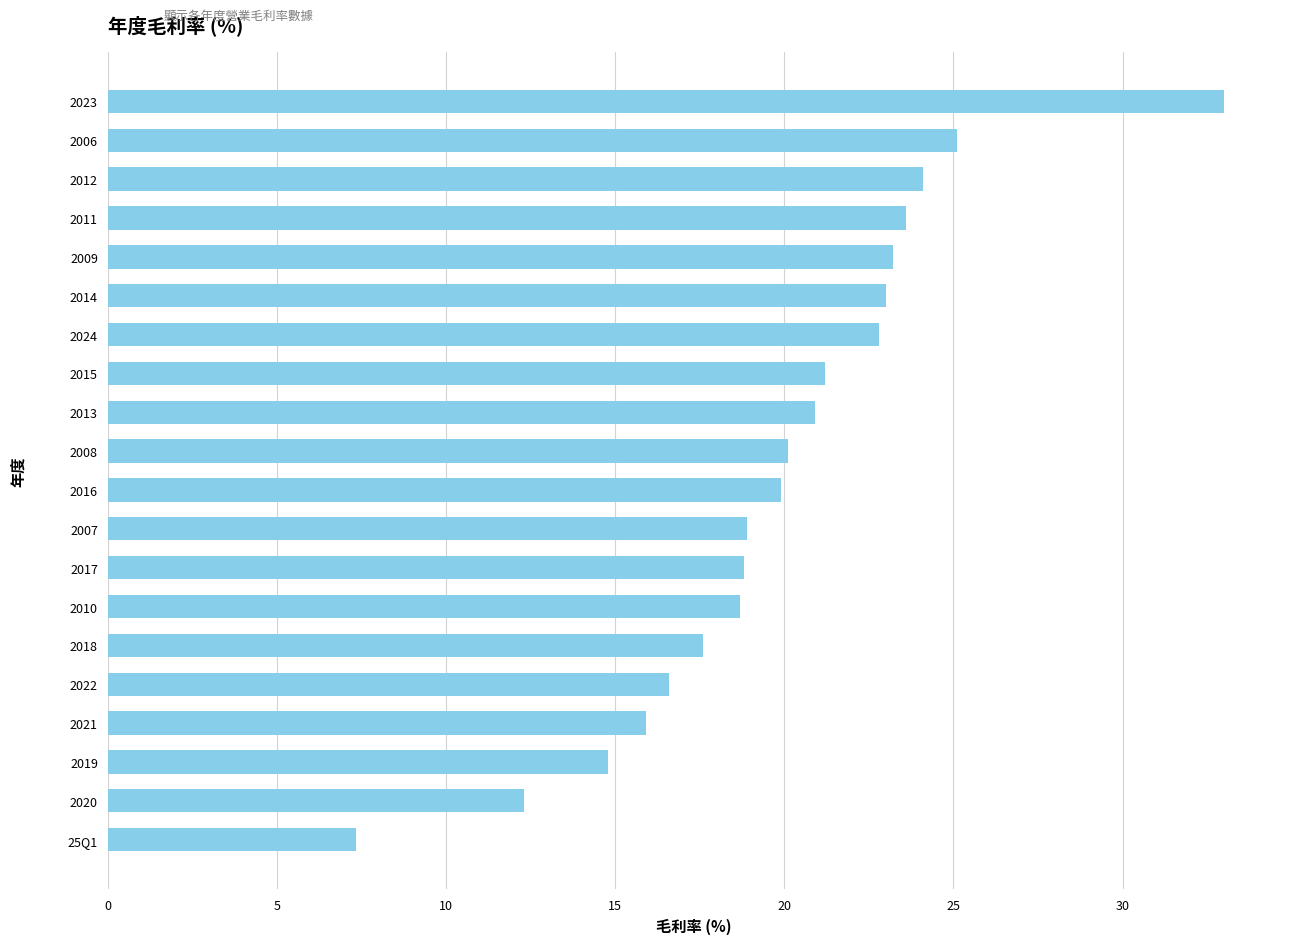

Read the value at 2019.

14.8